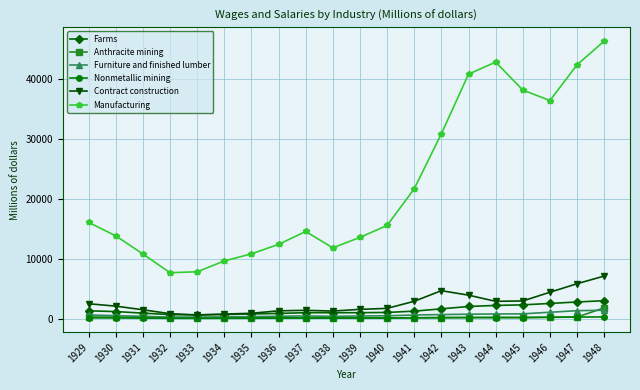

At which category is the sum across all series the highest?

1948